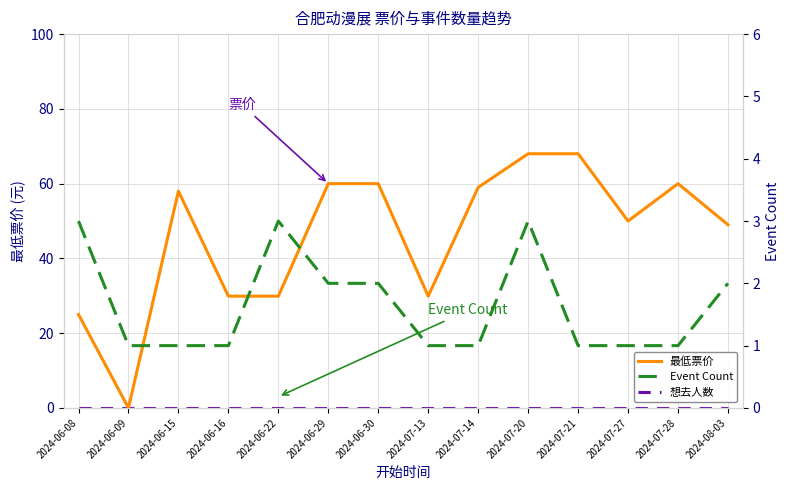

What is the label of the 4th point from the left?

2024-06-16